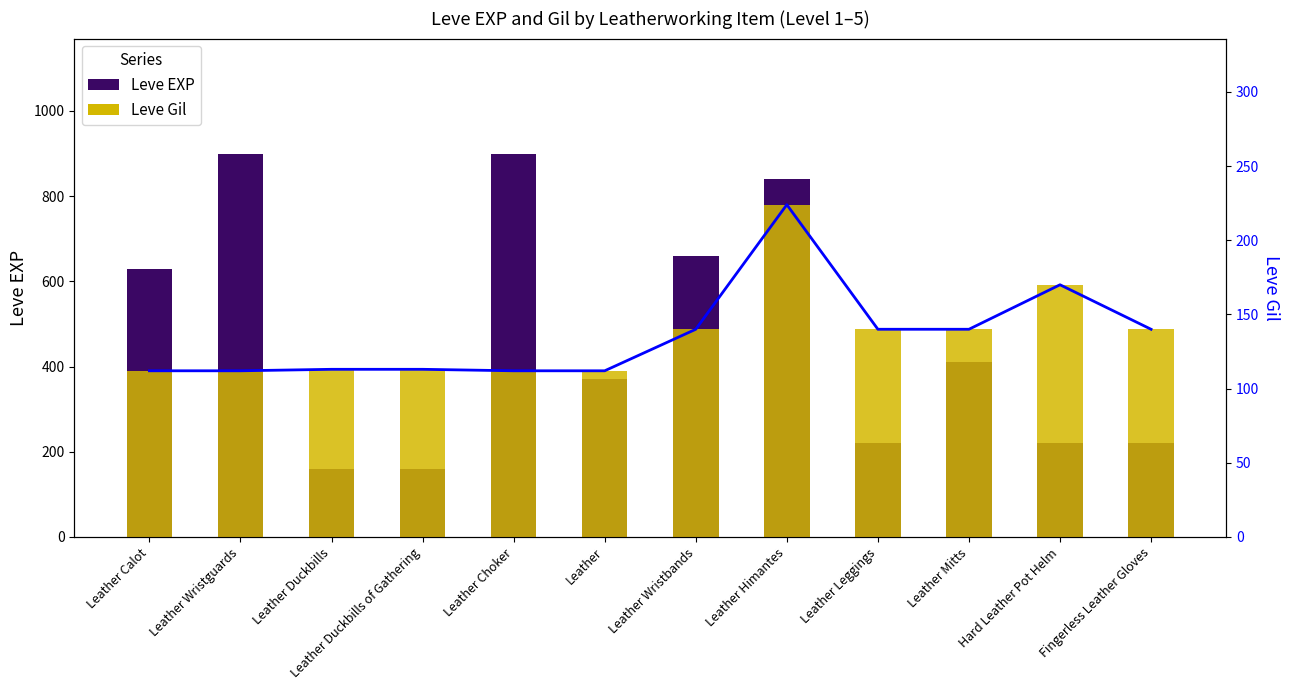

What is the sum of the Leve EXP values at Leather Wristbands and Leather Duckbills?

820